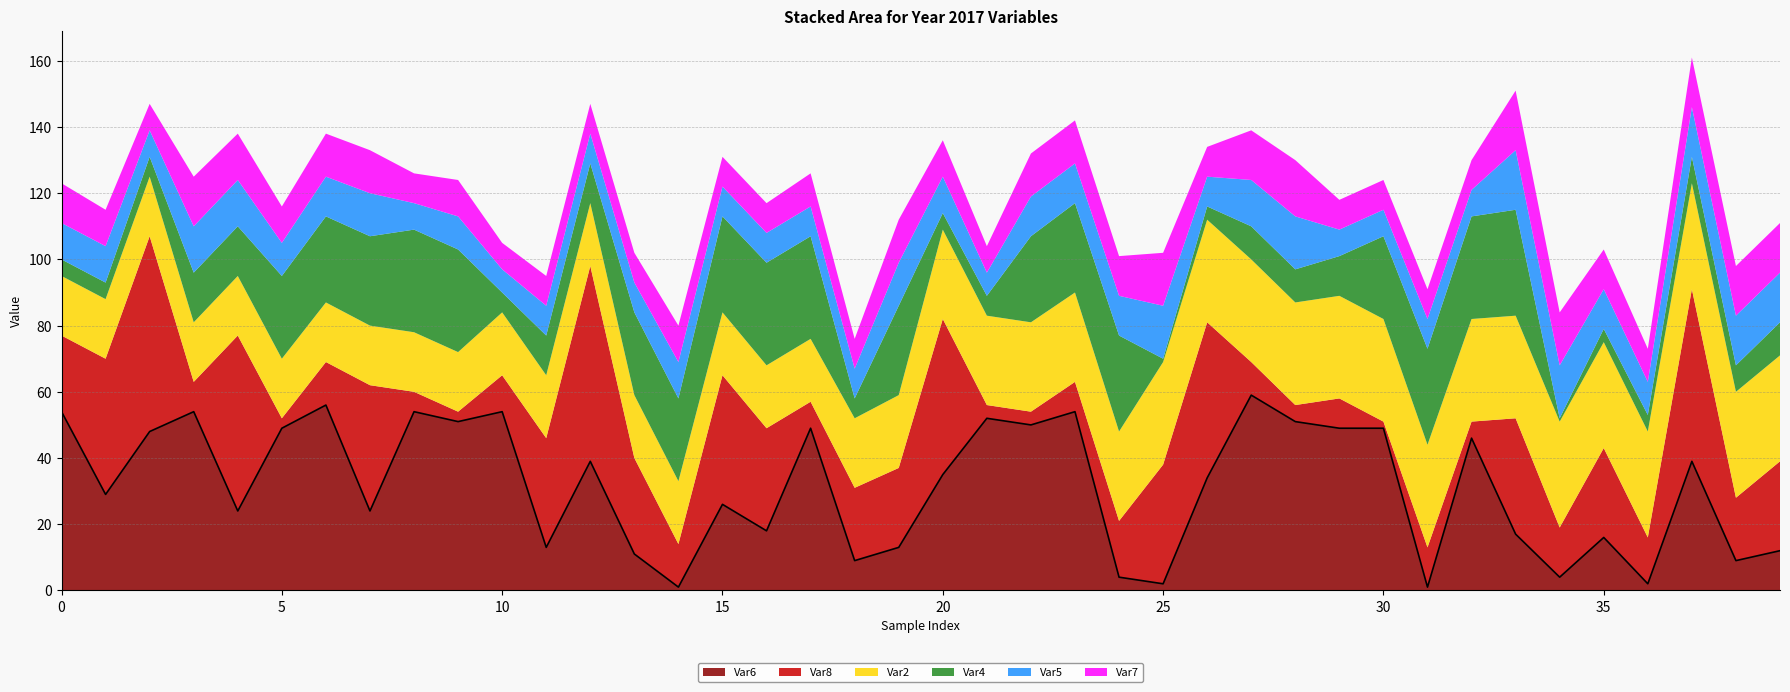

Count the number of data series in this chart.

6